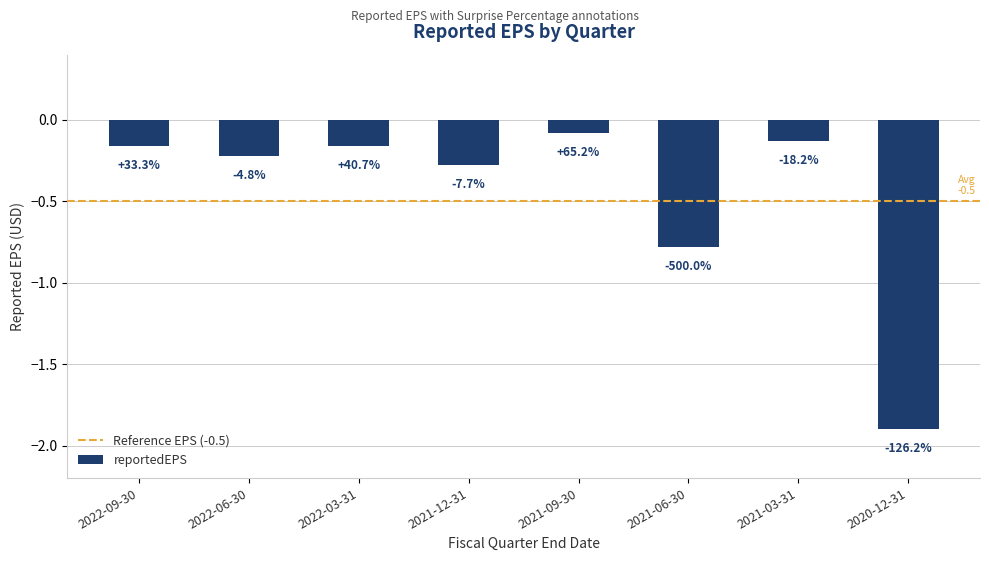

What is the difference between the maximum and minimum values?

1.8